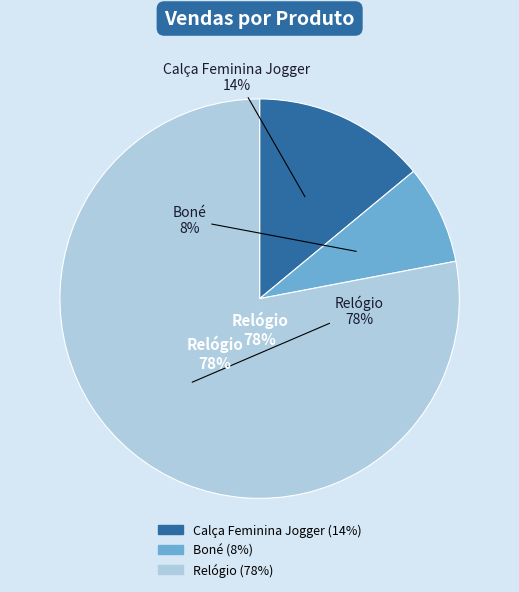

Do Calça Feminina Jogger and Boné together represent more than half of the pie?

No